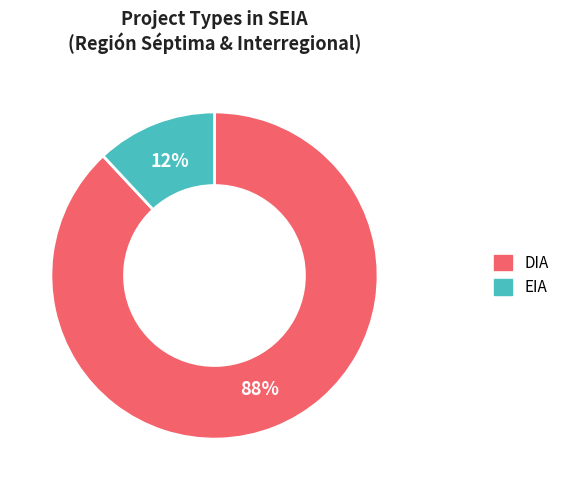

To the nearest percent, what is the average slice percentage?

50%